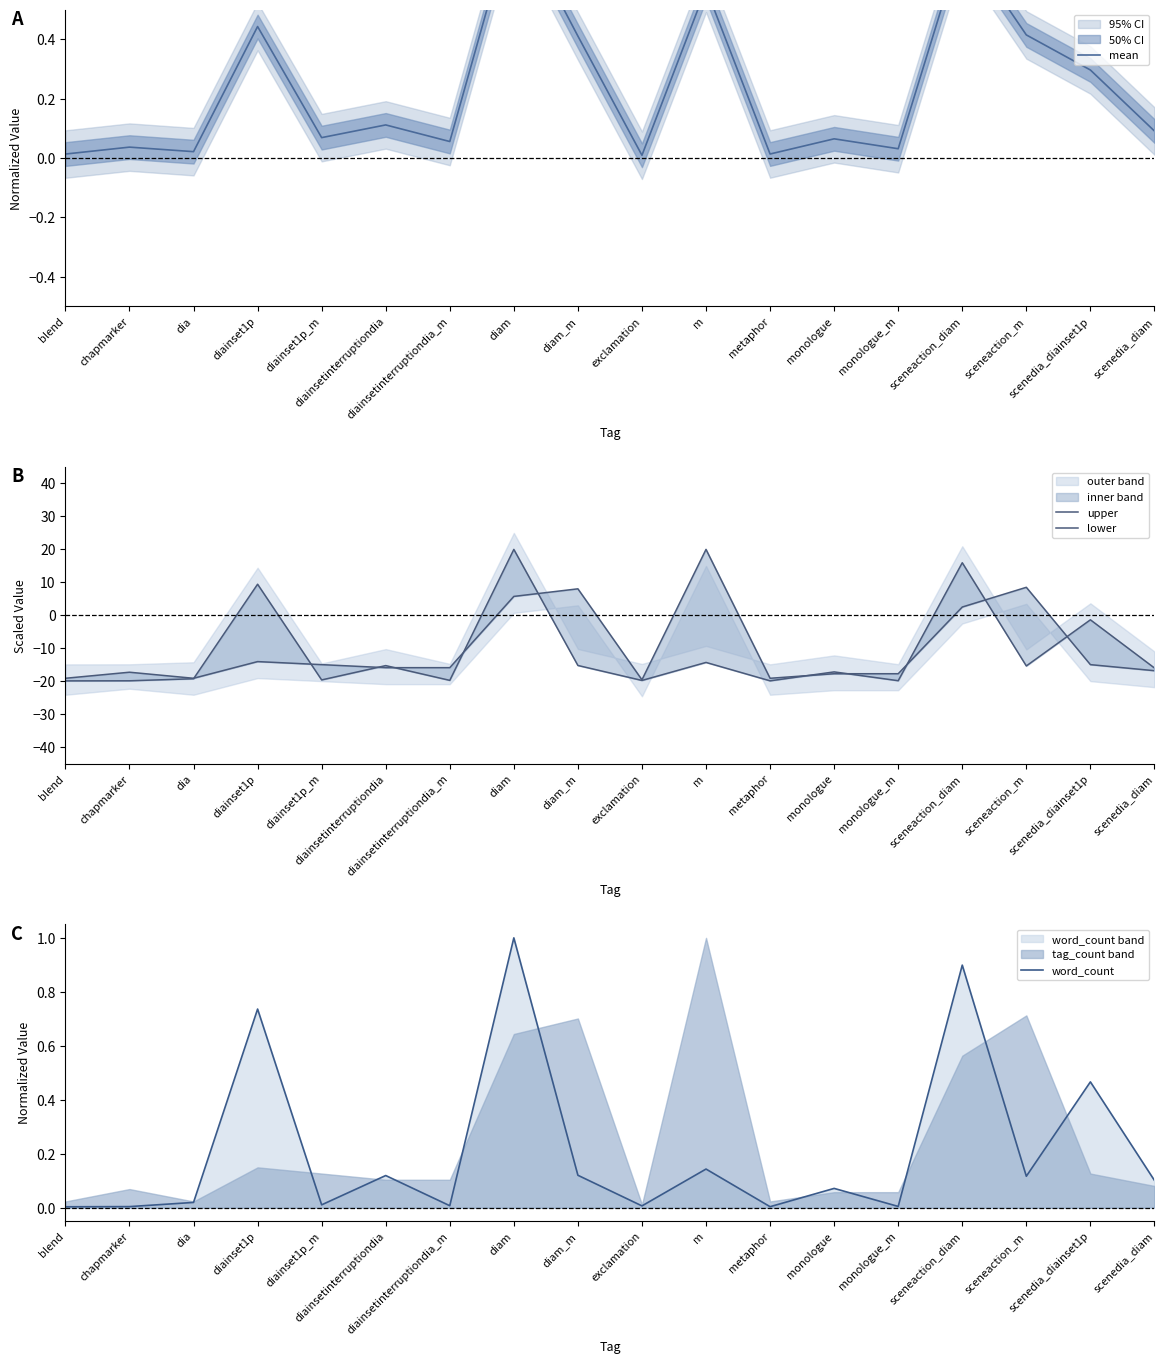

What is the total value across all series at diam_m?

-6.6